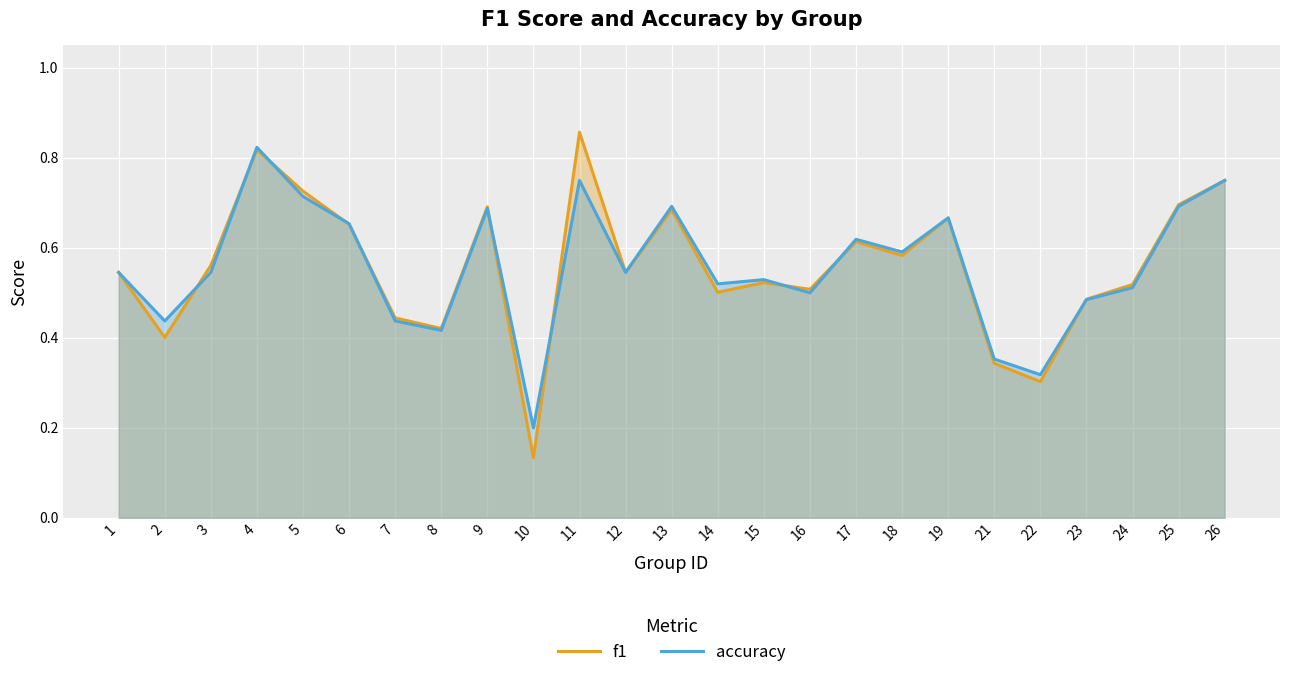

Which series has the largest range (max minus min)?

f1